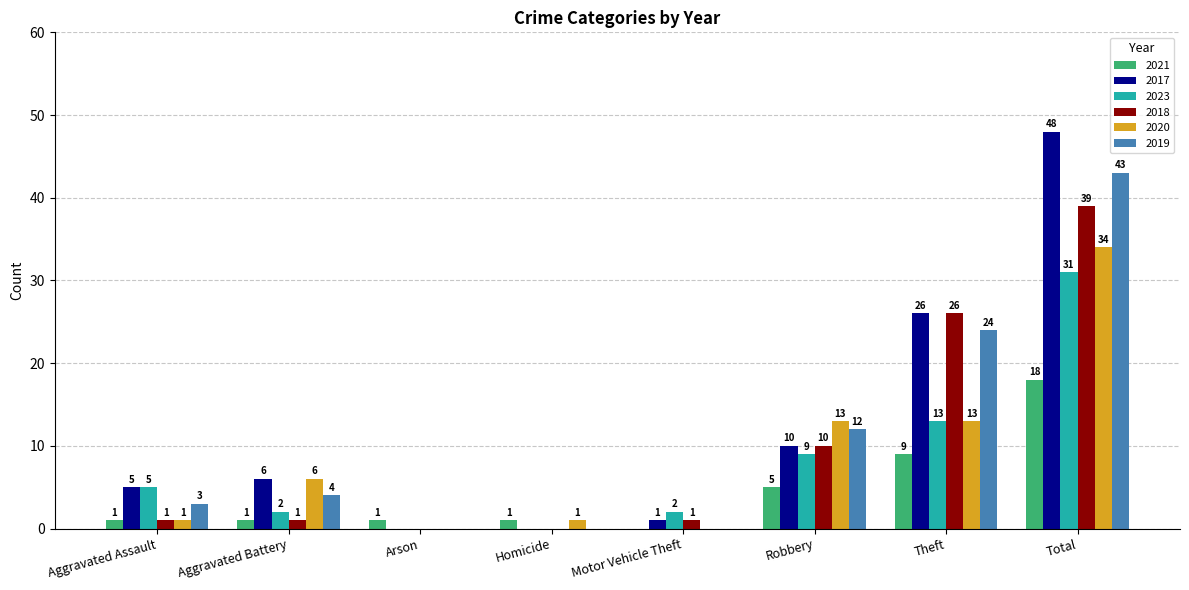

What is the sum of the 2019 values at Aggravated Battery and Homicide?

4